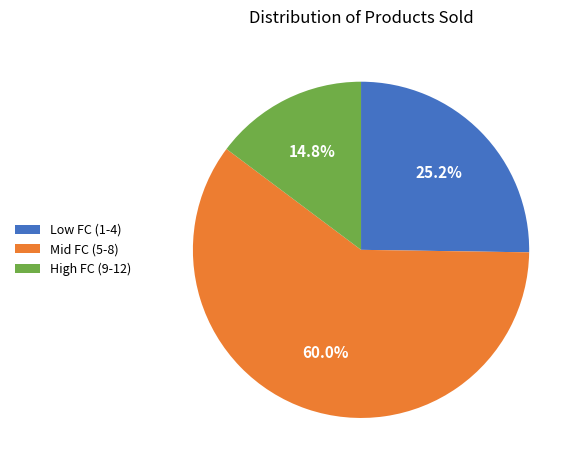

Which has a higher value, Low FC (1-4) or Mid FC (5-8)?

Mid FC (5-8)